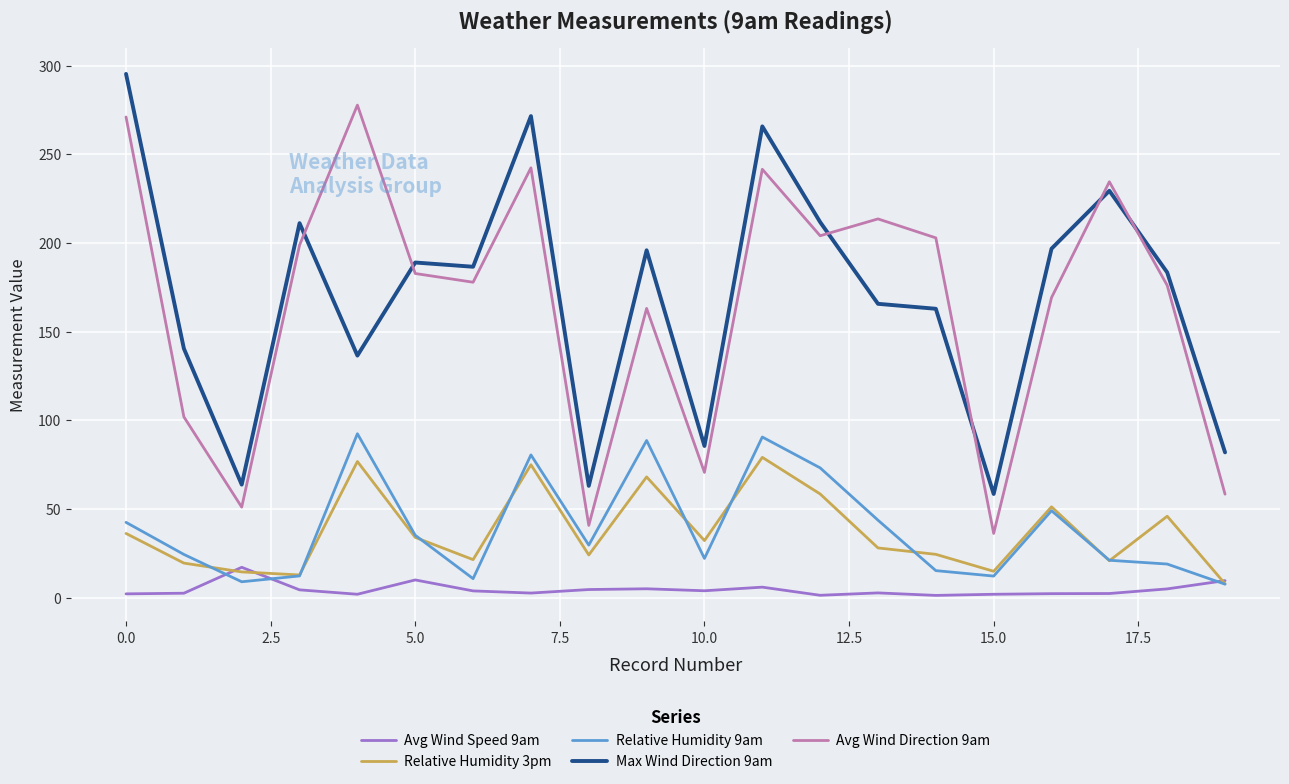

What is the minimum value for Relative Humidity 9am?

7.5